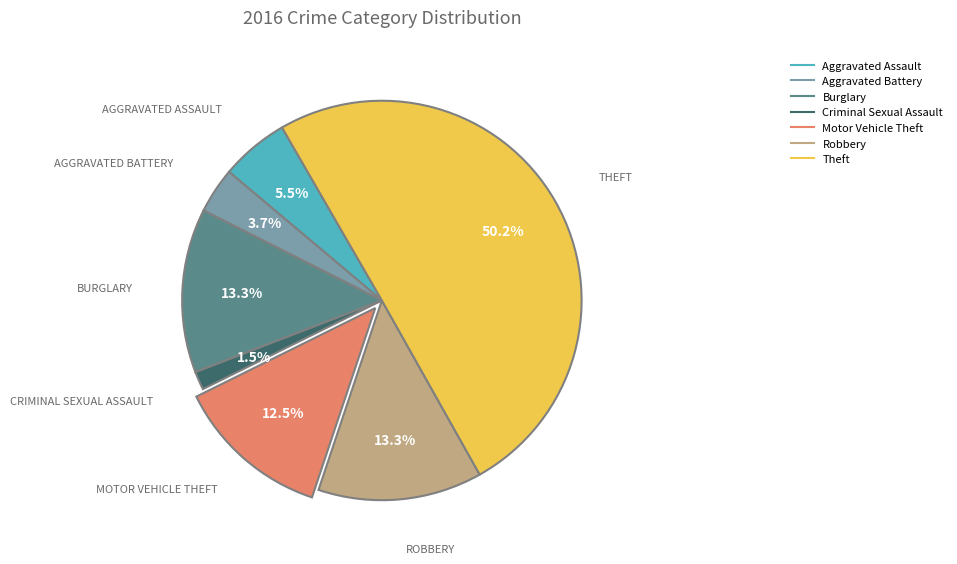

What is the largest slice in the pie chart?

Theft